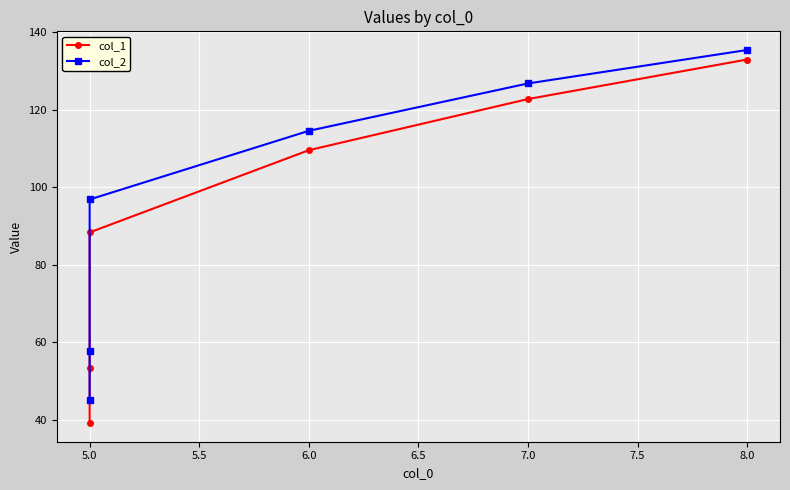

Which series has the largest range (max minus min)?

col_1